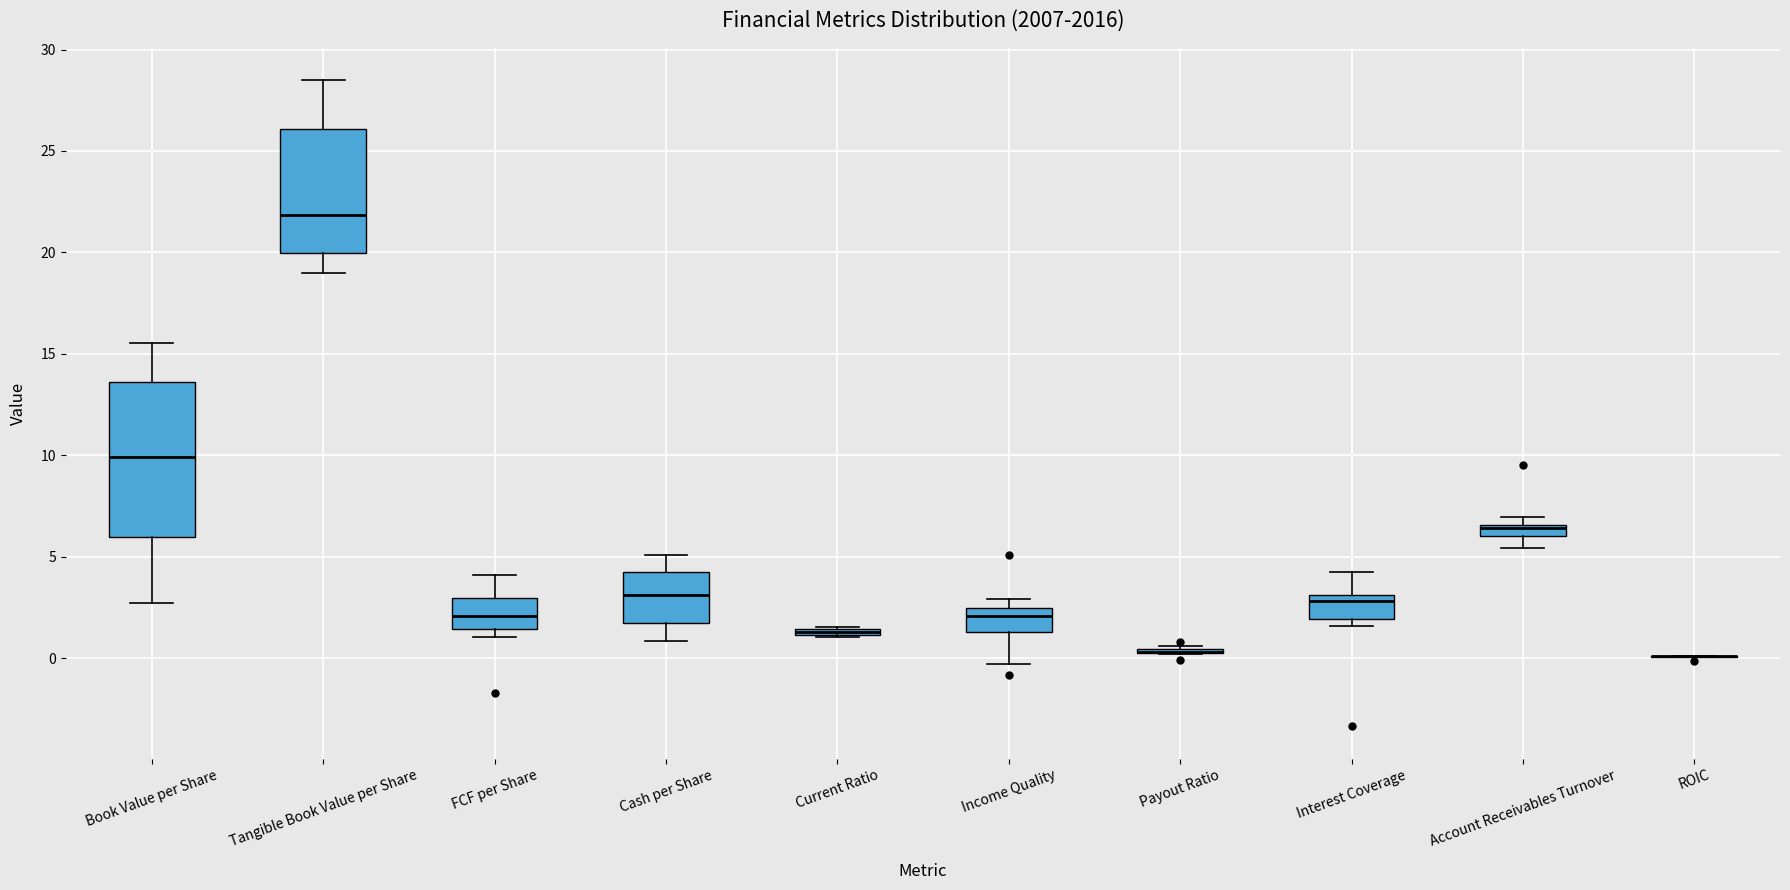

Where does the lower whisker of the box for Cash per Share end on the y-axis? The values are not printed on the chart, so give them approximately, as read against the axis.

1.0